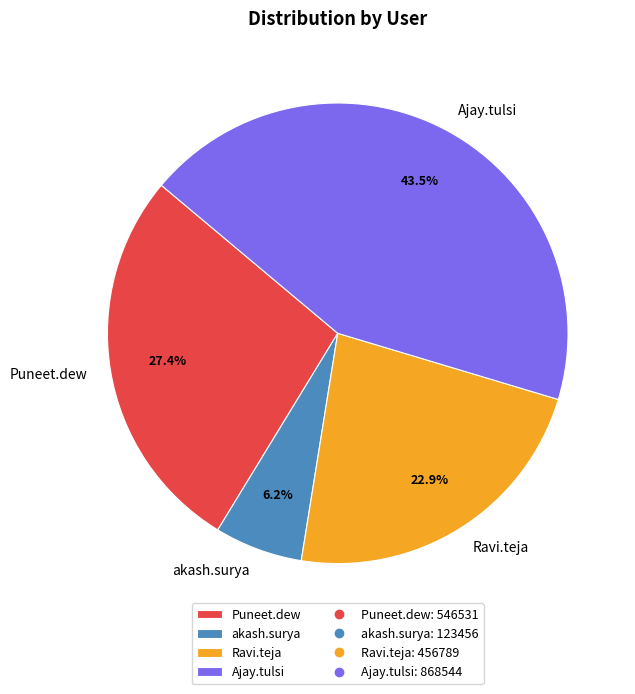

What portion of the pie excludes Ajay.tulsi?

56.5%